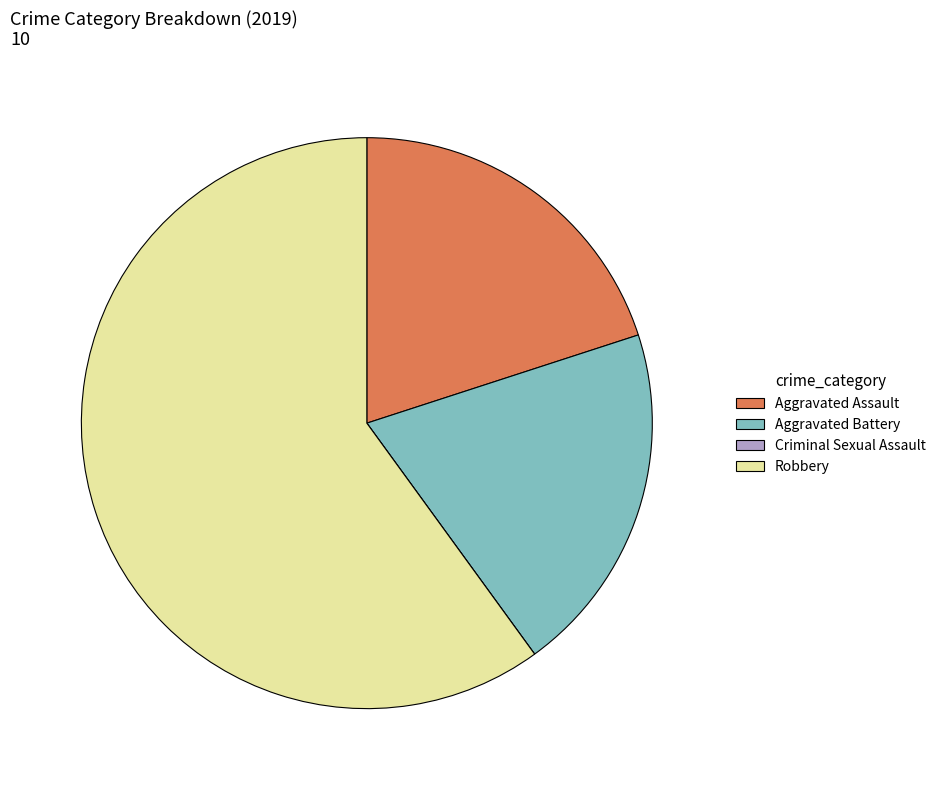

What is the largest slice in the pie chart?

Robbery